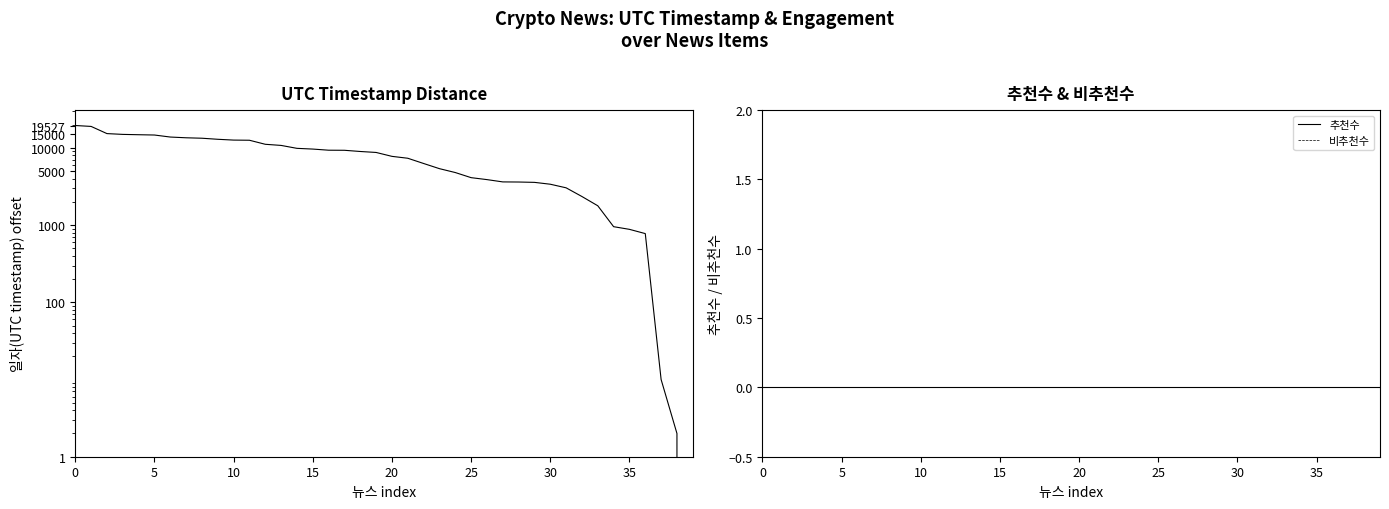

Which series has the largest total across all categories?

일자(UTC timestamp)